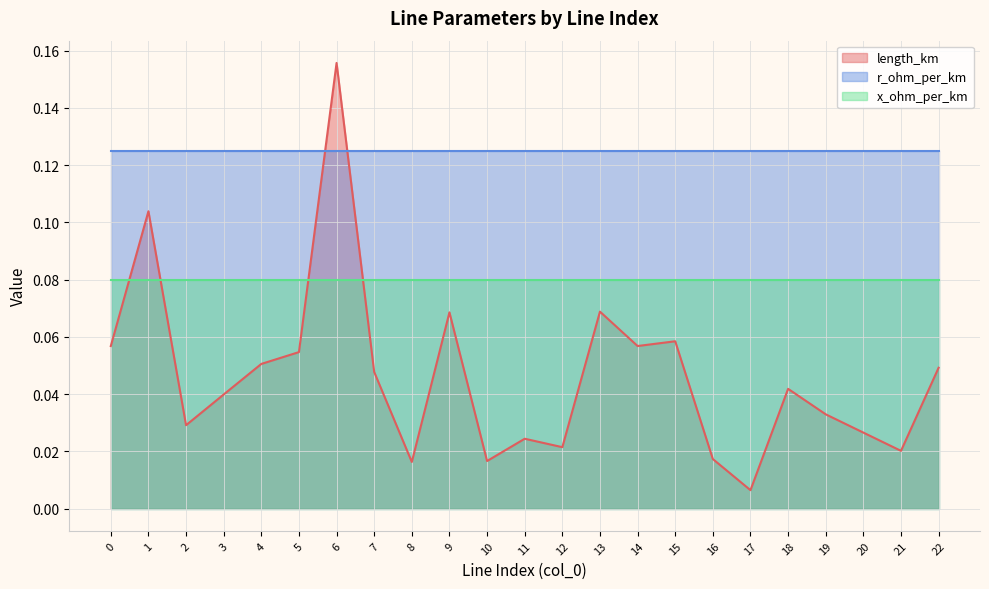

Which series has the largest total across all categories?

r_ohm_per_km